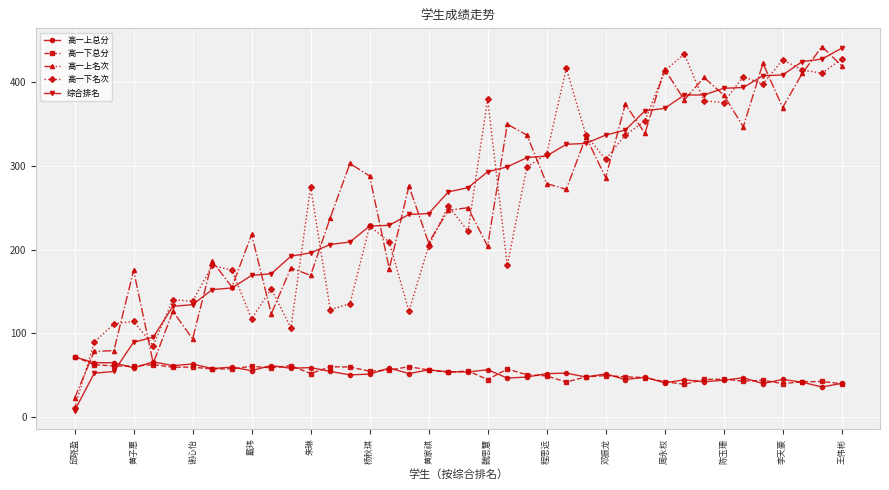

What is the highest value of the 综合排名 series?

441.0